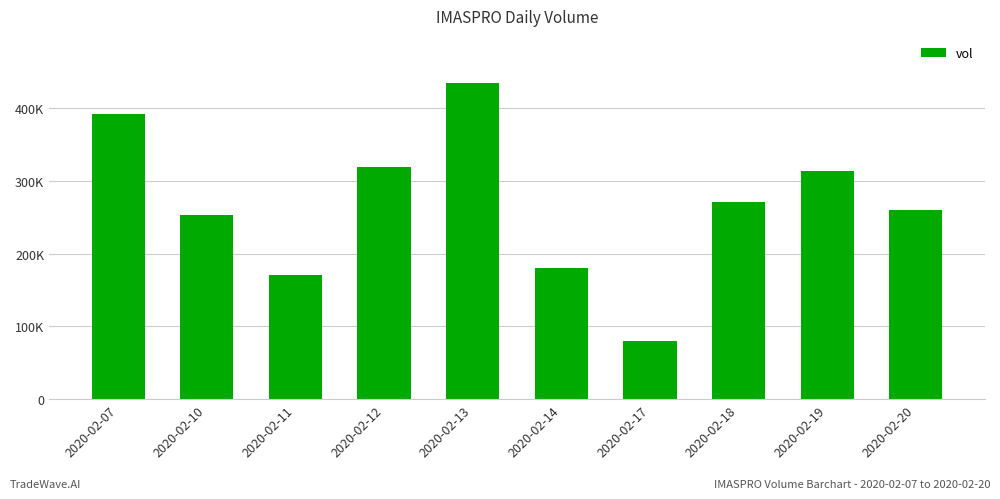

Where is the data nearest to the value 257300?

2020-02-20